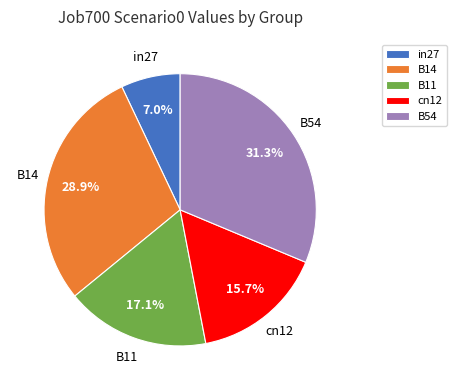

Which slice is the largest?

B54